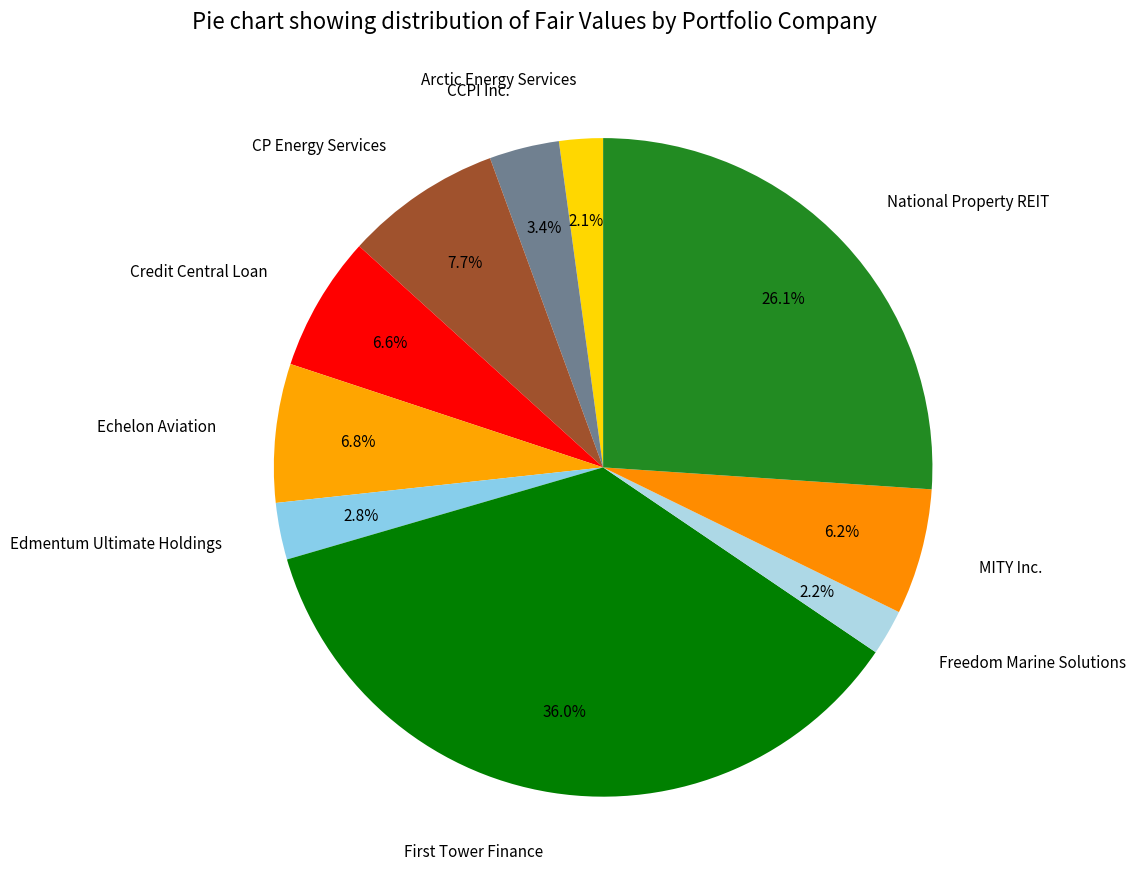

Which category has the biggest portion of the pie?

First Tower Finance